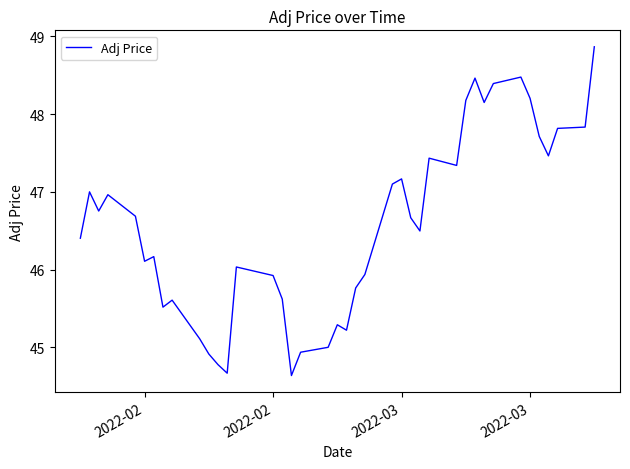

What is the average value?

46.6